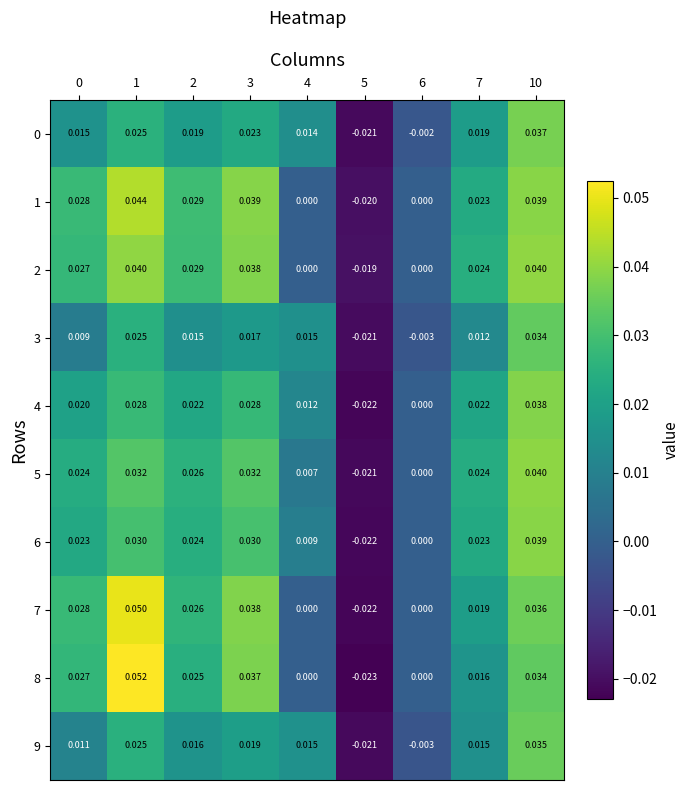

Which series changed the most between 2 and 10?

3